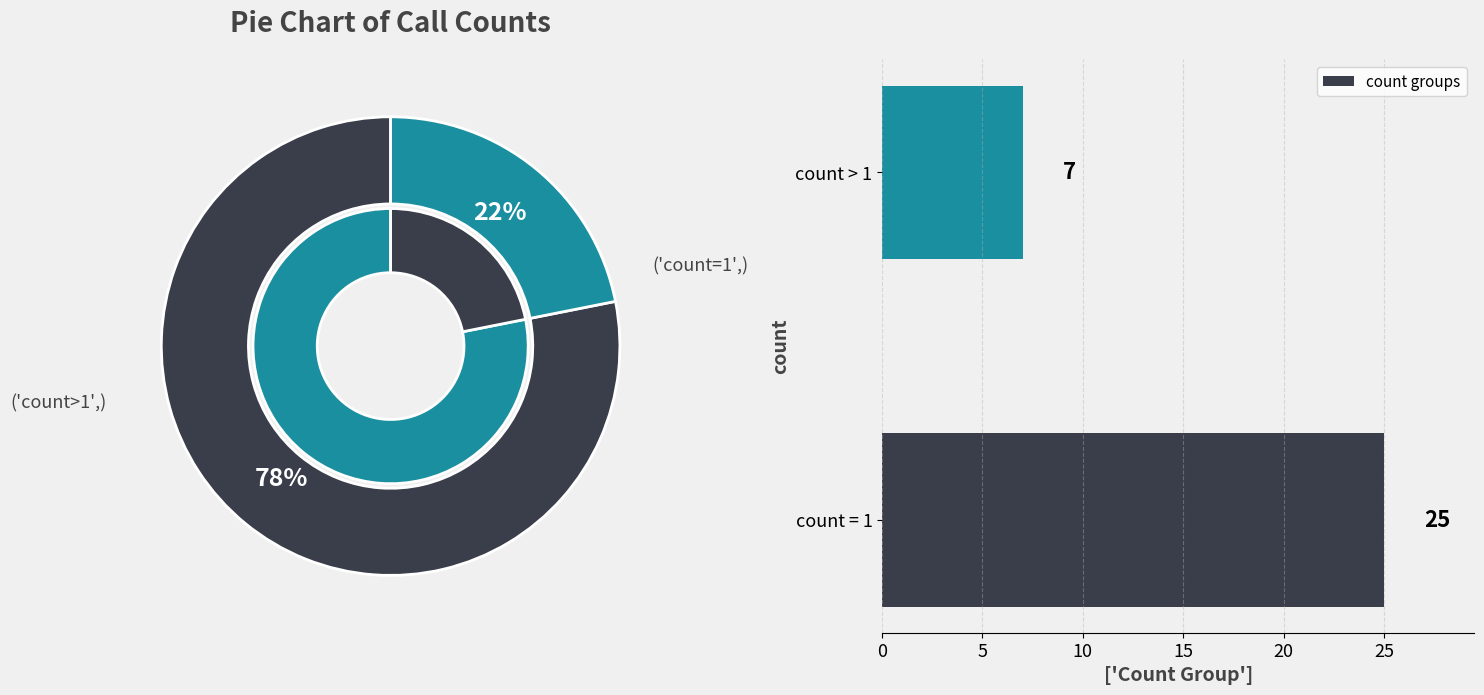

Rank the categories by count groups value from highest to lowest.

count = 1, count > 1